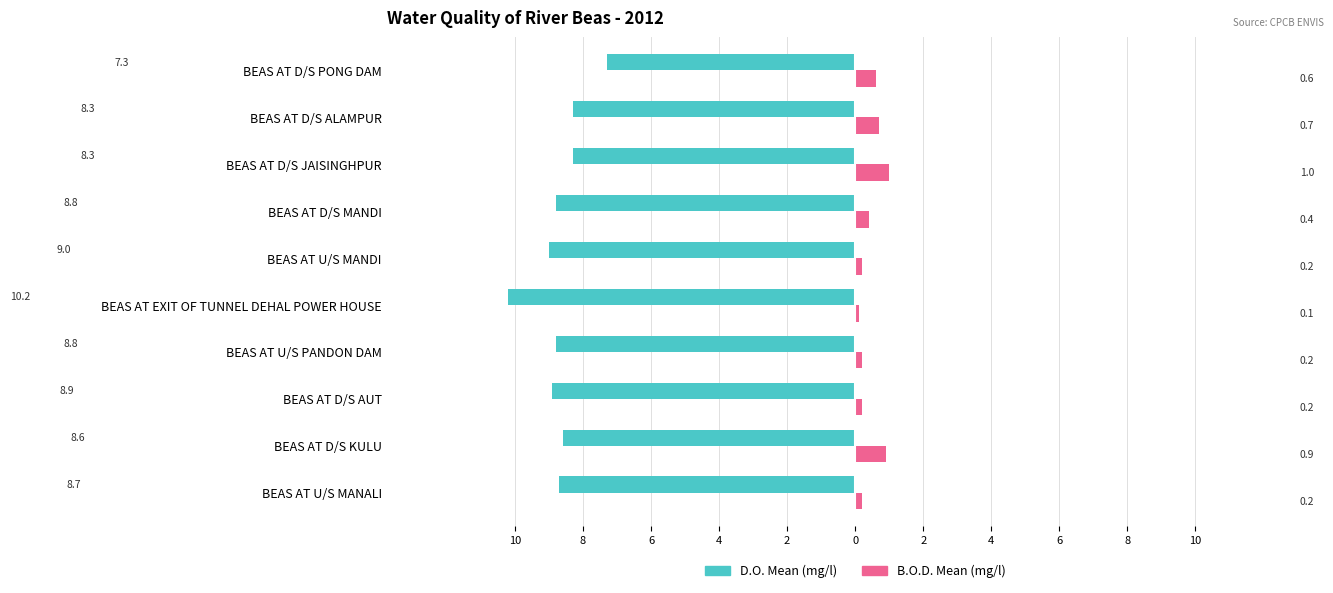

What are all the series names shown in the legend?

D.O. Mean (mg/l), B.O.D. Mean (mg/l)